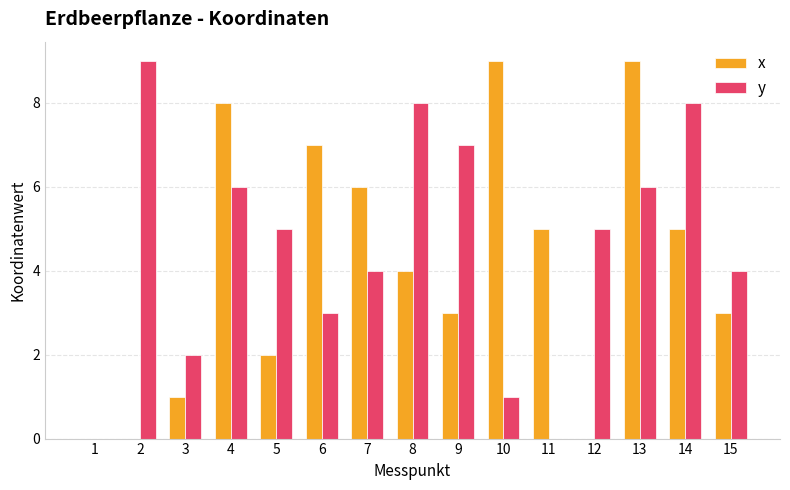

Reading left to right, what are all the values shown in this chart?

x: 1=0	2=0	3=1	4=8	5=2	6=7	7=6	8=4	9=3	10=9	11=5	12=0	13=9	14=5	15=3
y: 1=0	2=9	3=2	4=6	5=5	6=3	7=4	8=8	9=7	10=1	11=0	12=5	13=6	14=8	15=4